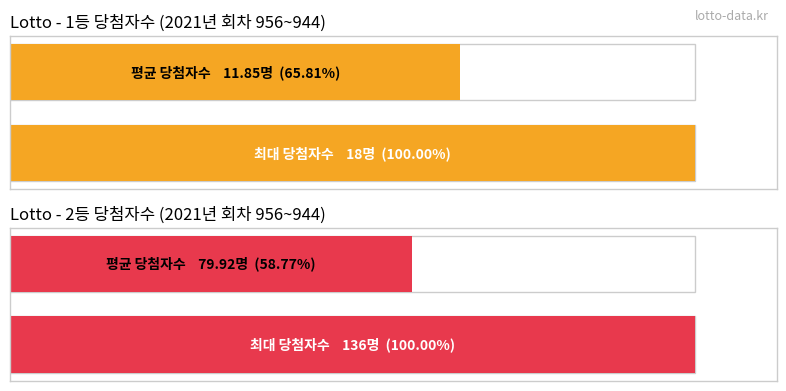

Between 956 and 954, which is larger?

956